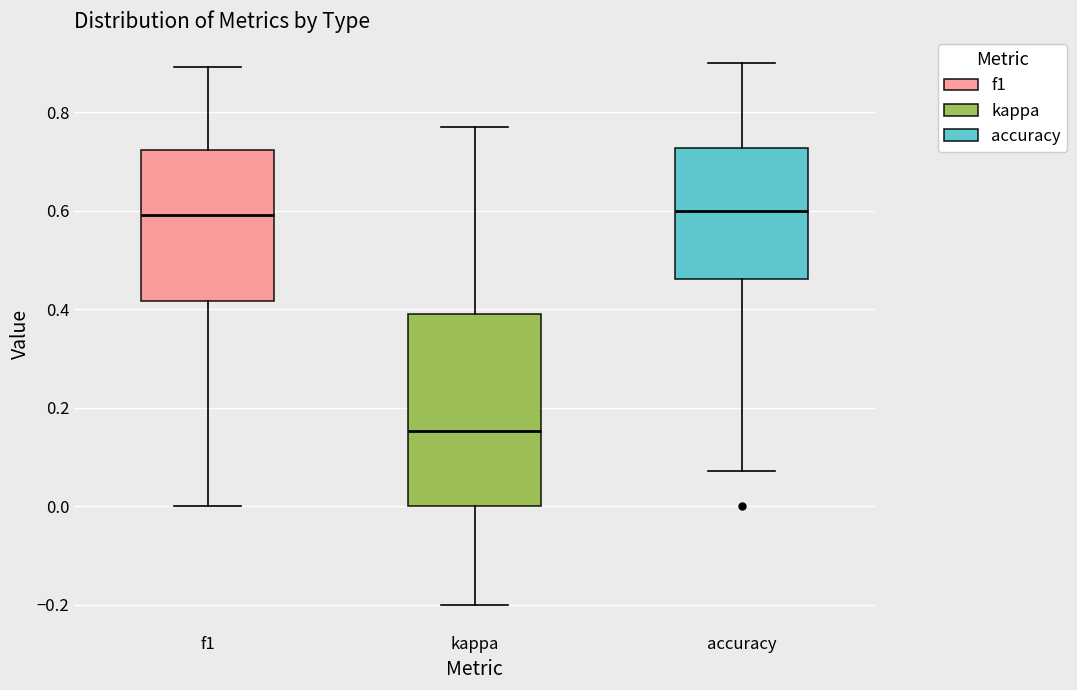

Which box's median line is the lowest?

kappa